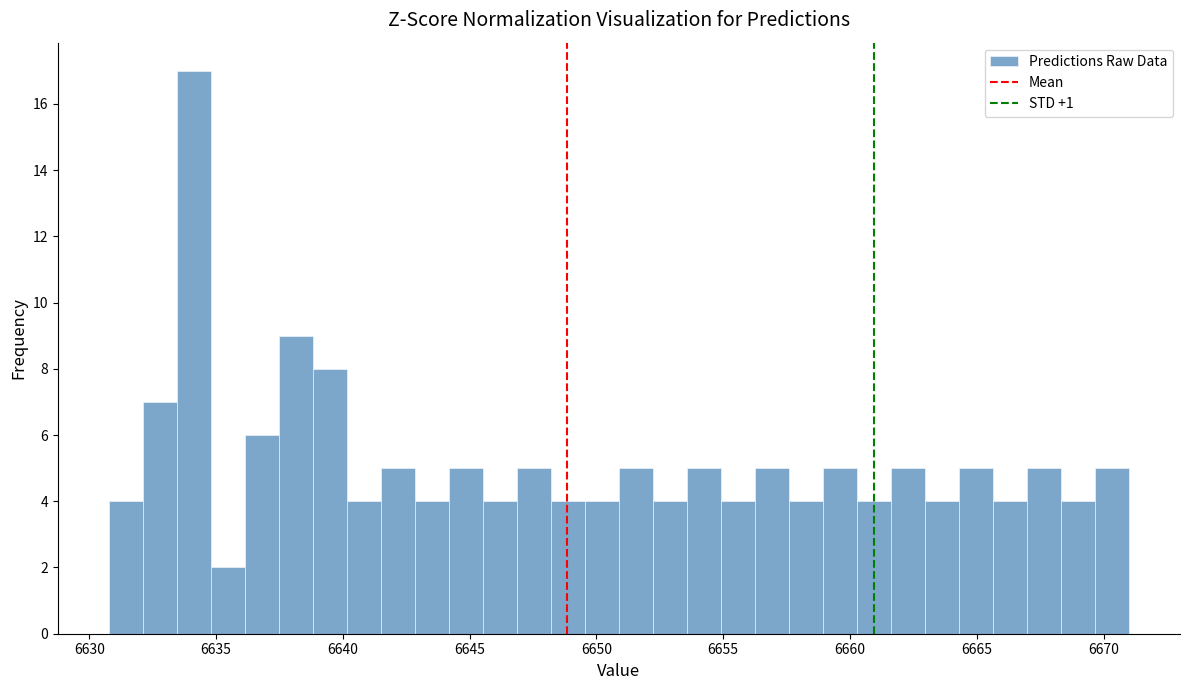

Read against the x-axis, roughly where is the centre of the tallest bar?

6634.0